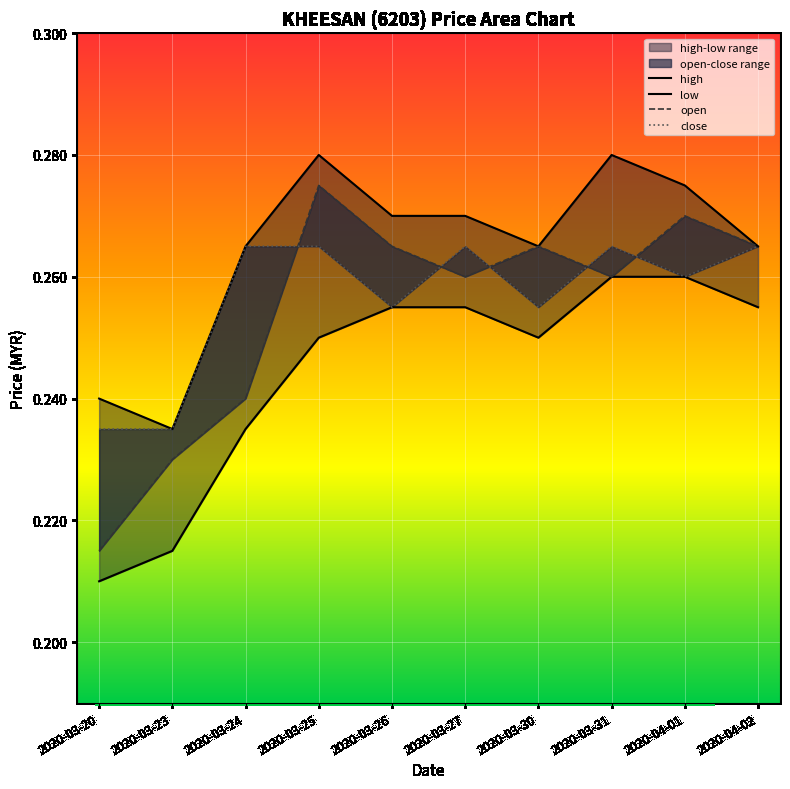

At which category is the sum across all series the highest?

2020-03-25